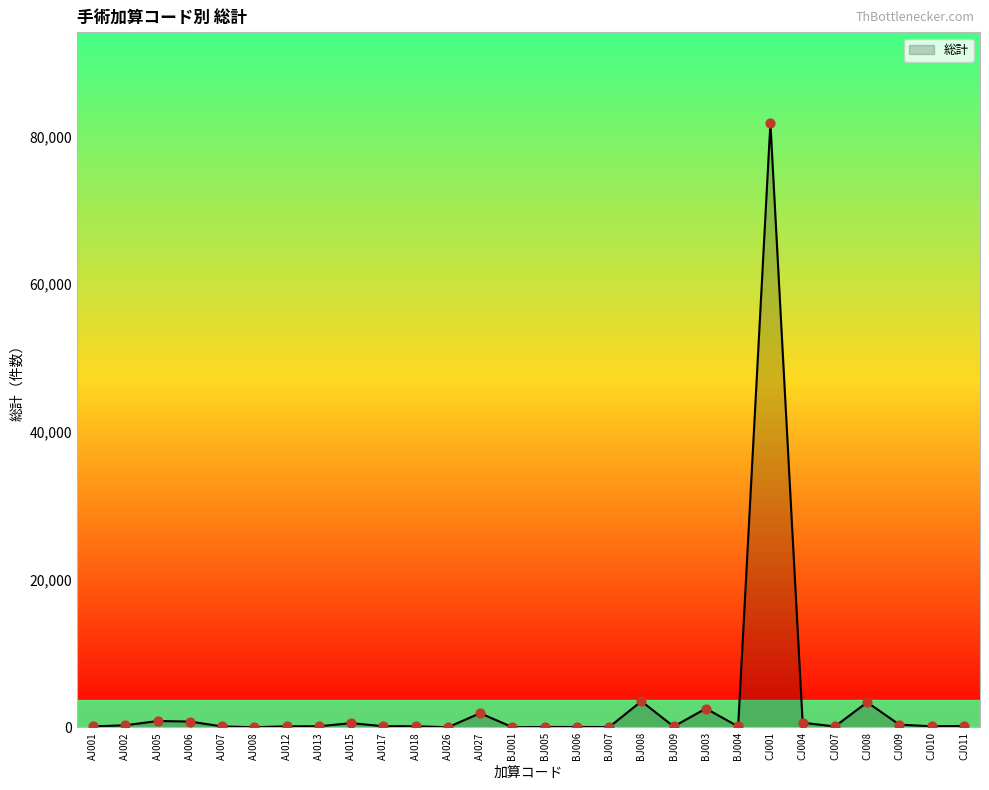

At which category does the chart reach its peak across all series?

CJ001